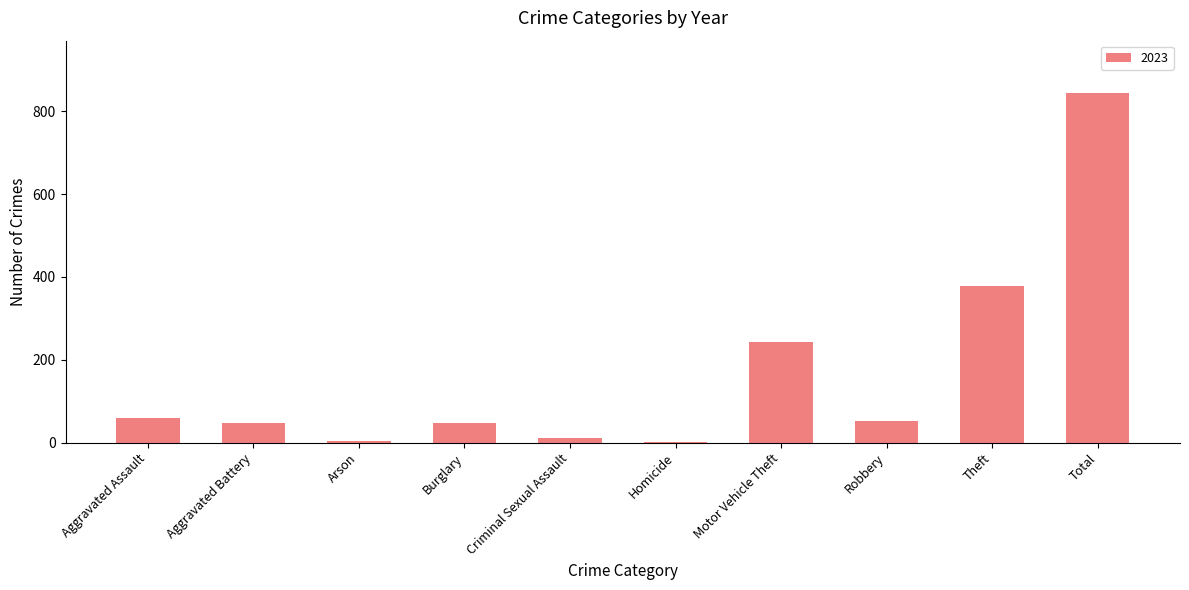

Approximately how many times larger is the value at Robbery compared to Burglary?

1.1